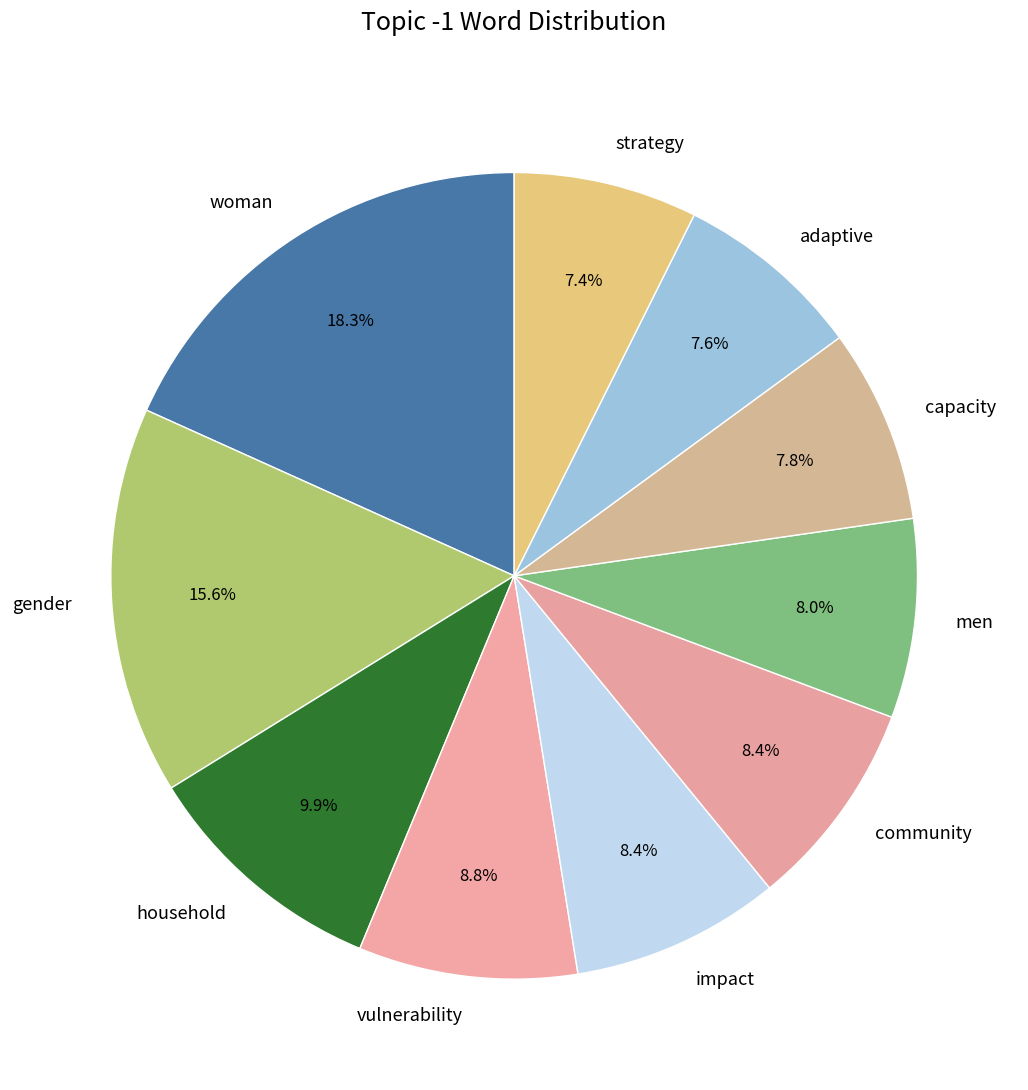

What is the largest slice in the pie chart?

woman